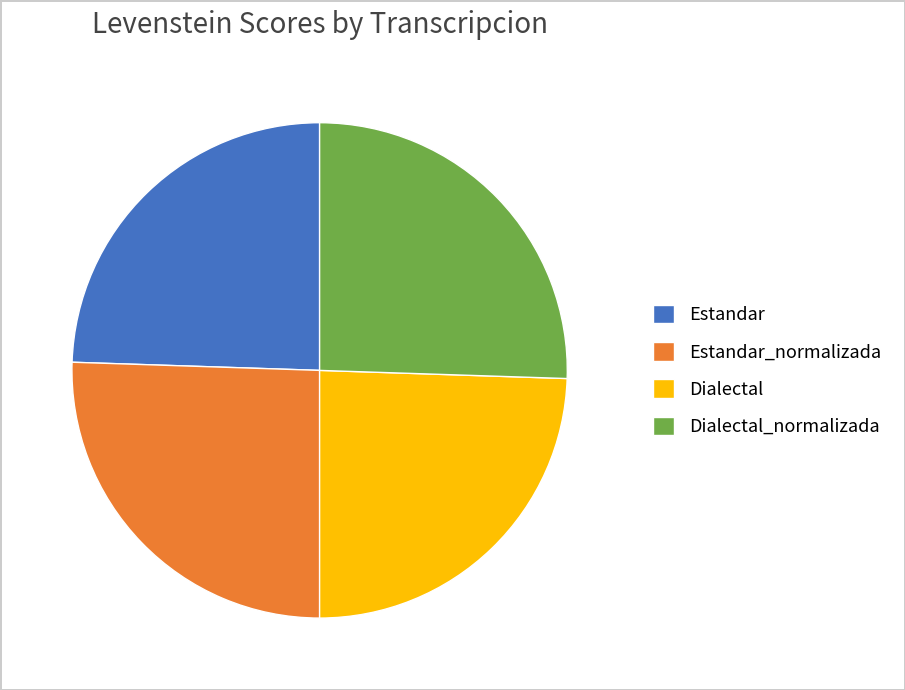

Do Dialectal and Estandar together represent more than half of the pie?

No